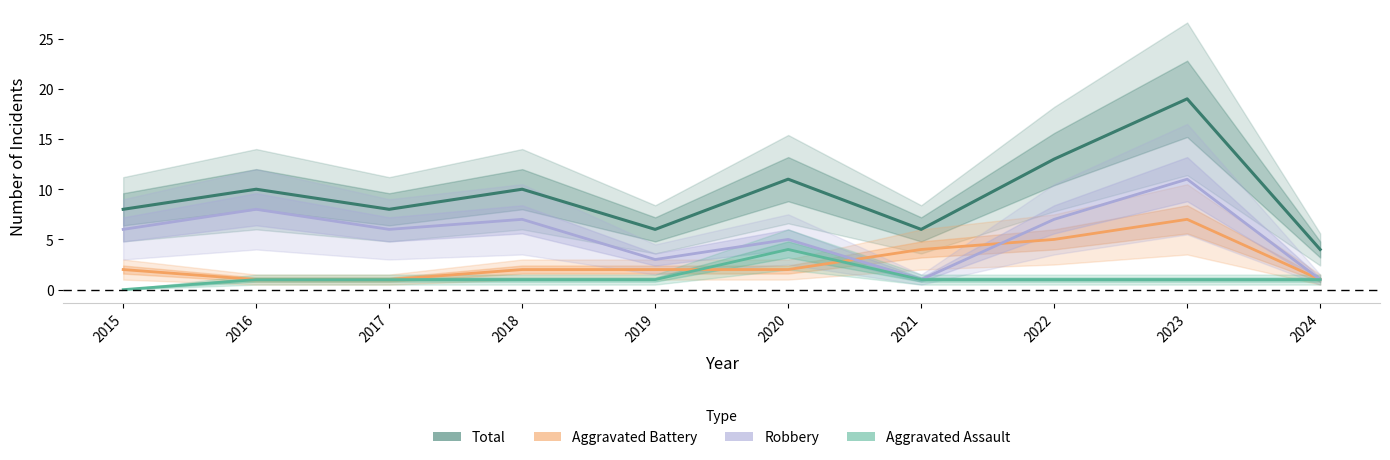

Is this an area chart (filled region under the line)?

No